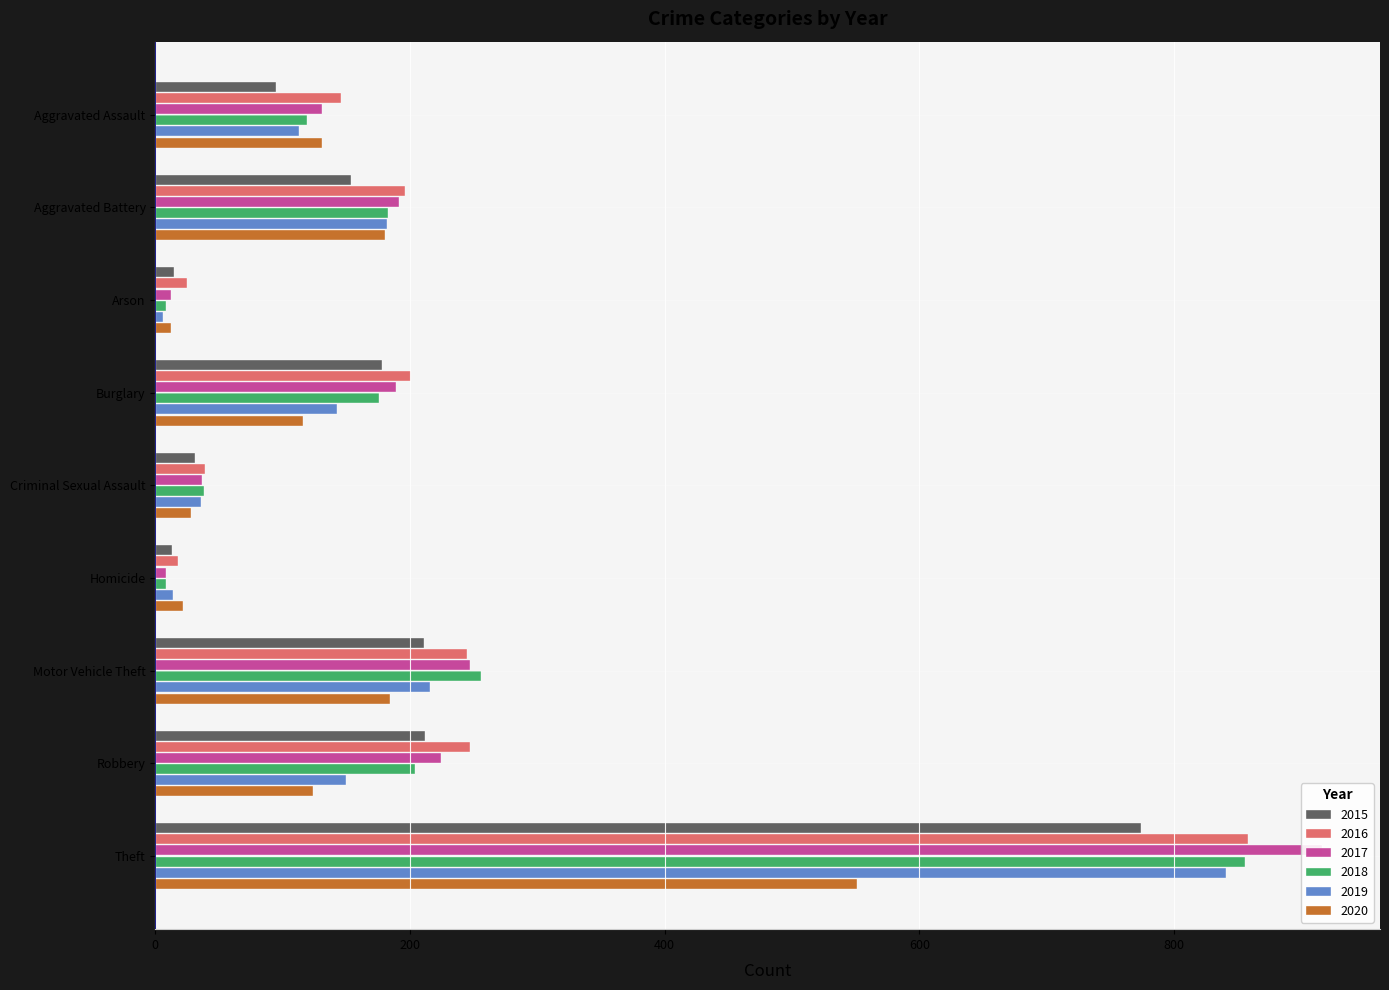

What is the value of the 2019 bar at the 2nd from the left?

182